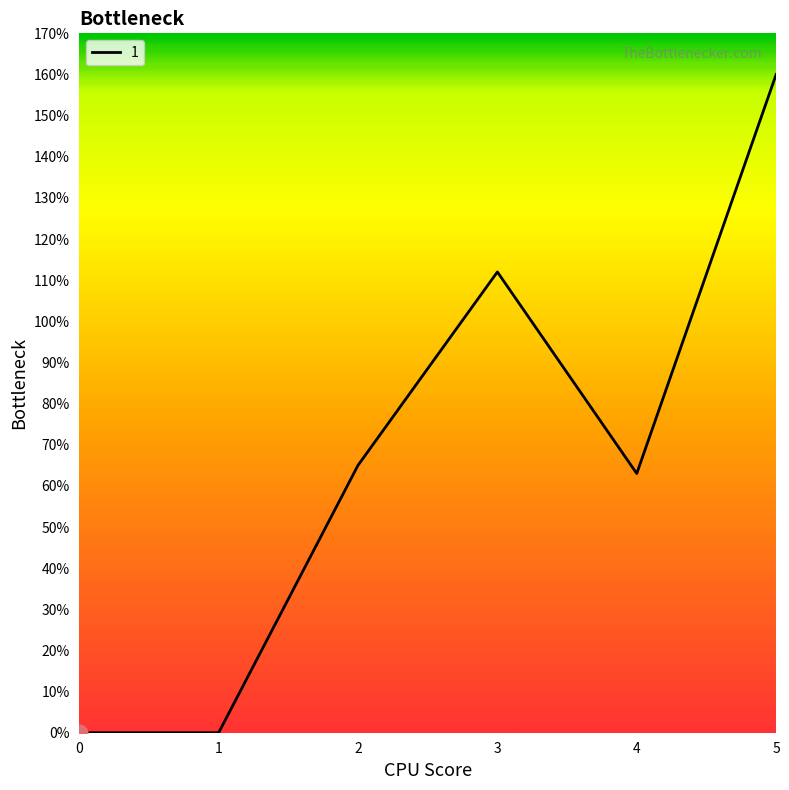

Is it true that the value at 2 is 26?

False